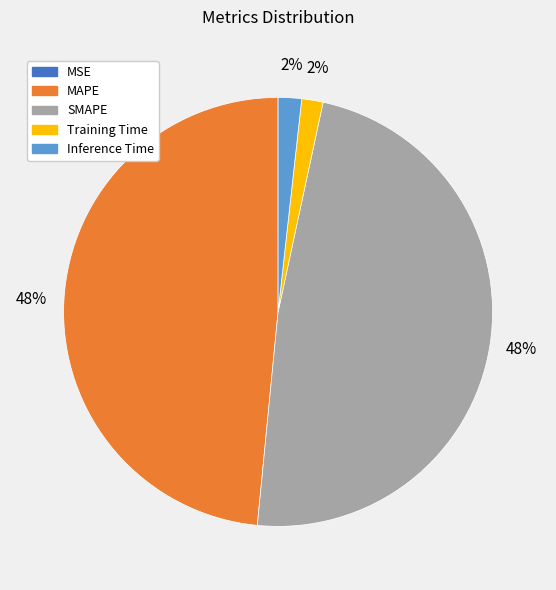

Is it true that SMAPE is 48% of the pie?

True